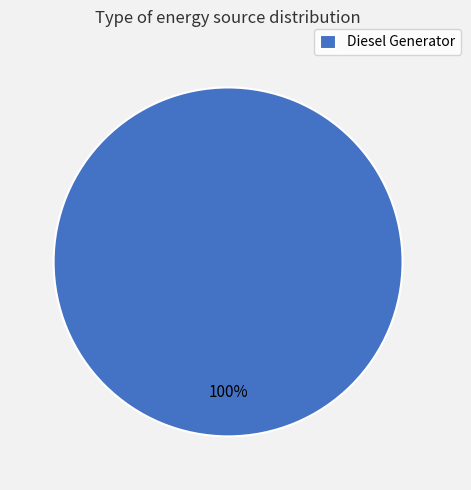

The Diesel Generator slice represents 86% of the pie. True or false?

False